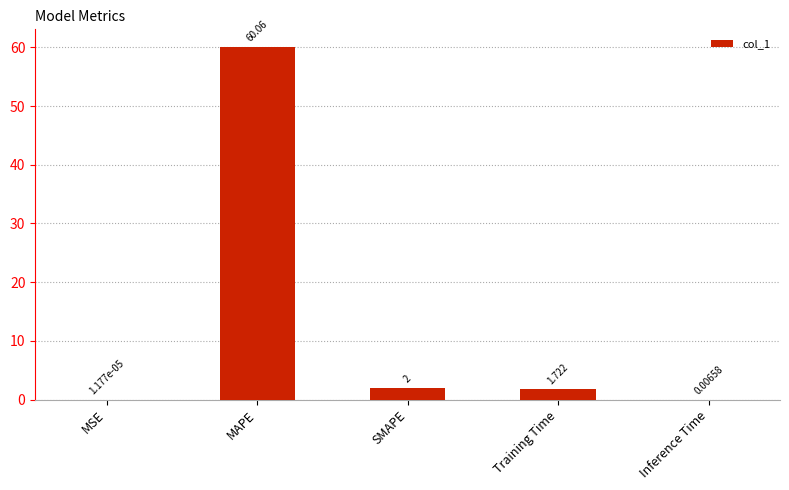

Which category has the highest value across all series?

MAPE